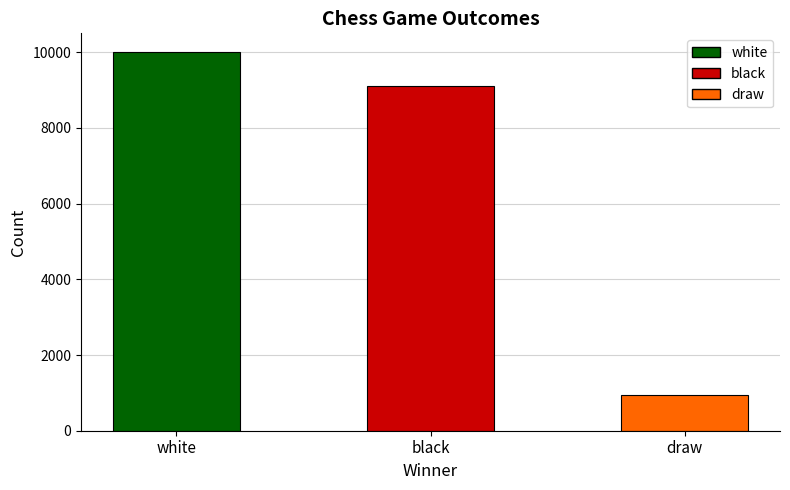

The value at white is 10001. True or false?

True